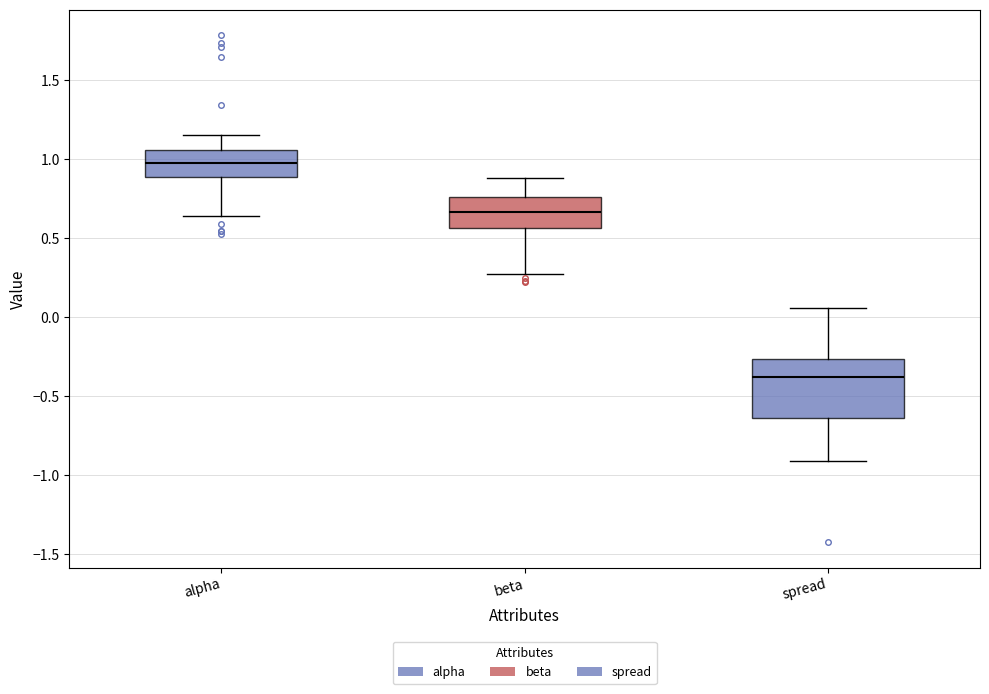

Reading left to right, transcribe this box plot: for each box, give where its median line is, the range the box spans, and where its two whiskers end, as read against the y-axis. The values are not printed on the chart, so give them approximately, as read against the axis.

alpha: median 1.00, box 0.90 to 1.05, whiskers 0.65 to 1.15
beta: median 0.65, box 0.55 to 0.75, whiskers 0.25 to 0.90
spread: median -0.40, box -0.65 to -0.25, whiskers -0.90 to 0.05